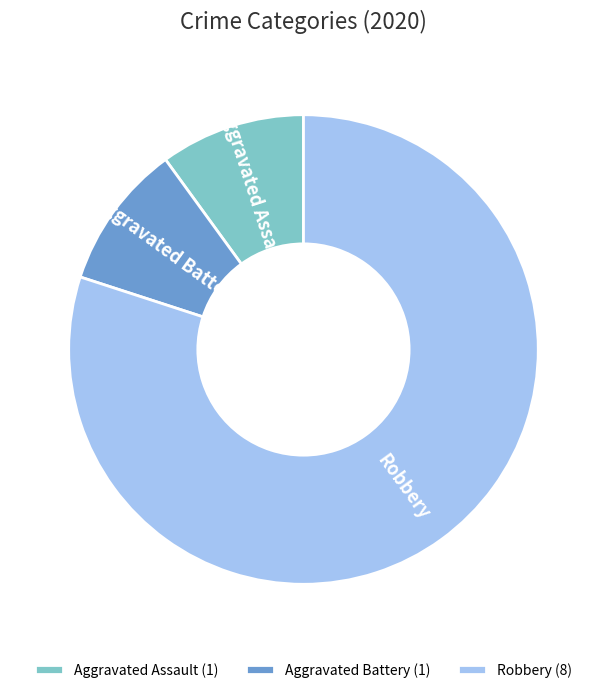

Is it true that Aggravated Battery is 10% of the pie?

True